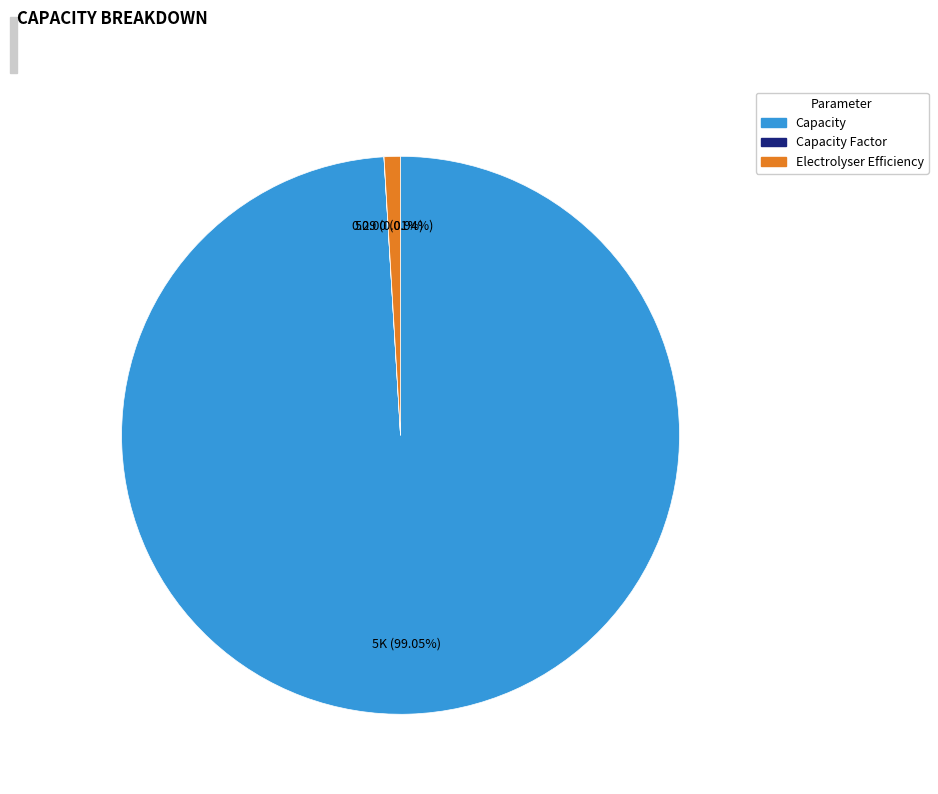

Does any single category account for the majority?

Yes